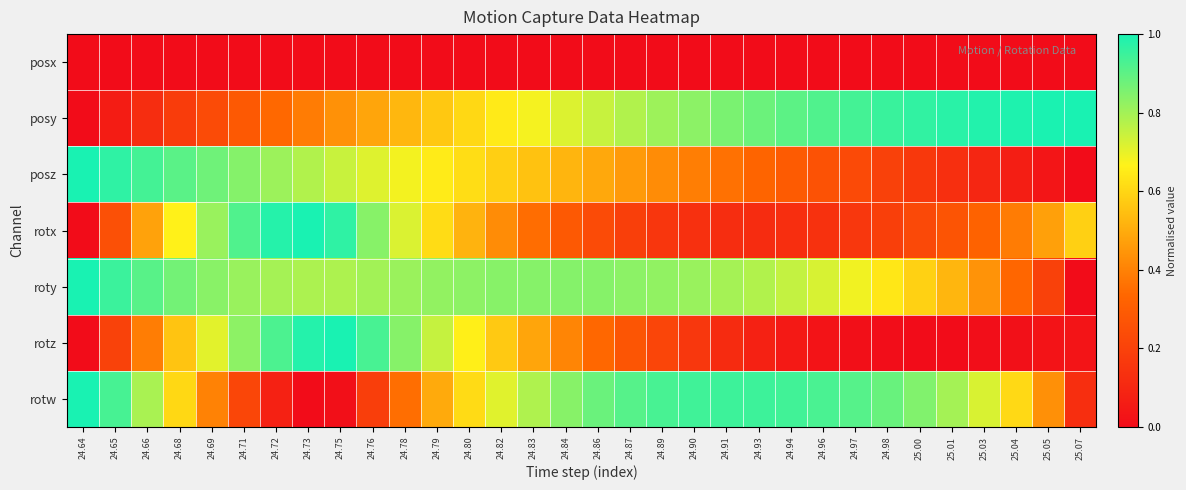

At which category is the sum across all series the highest?

24.76